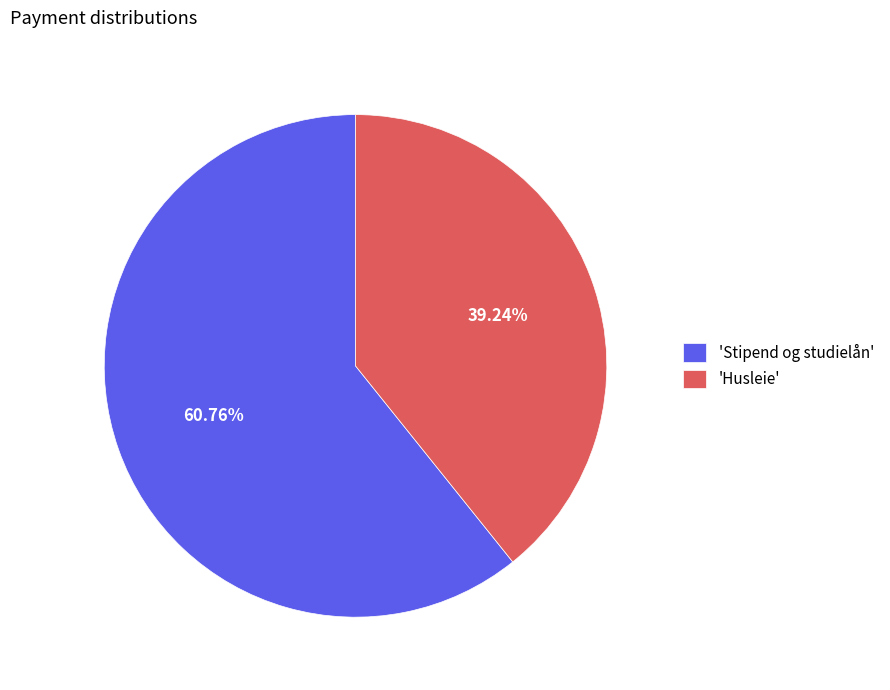

How many segments does this pie chart have?

2